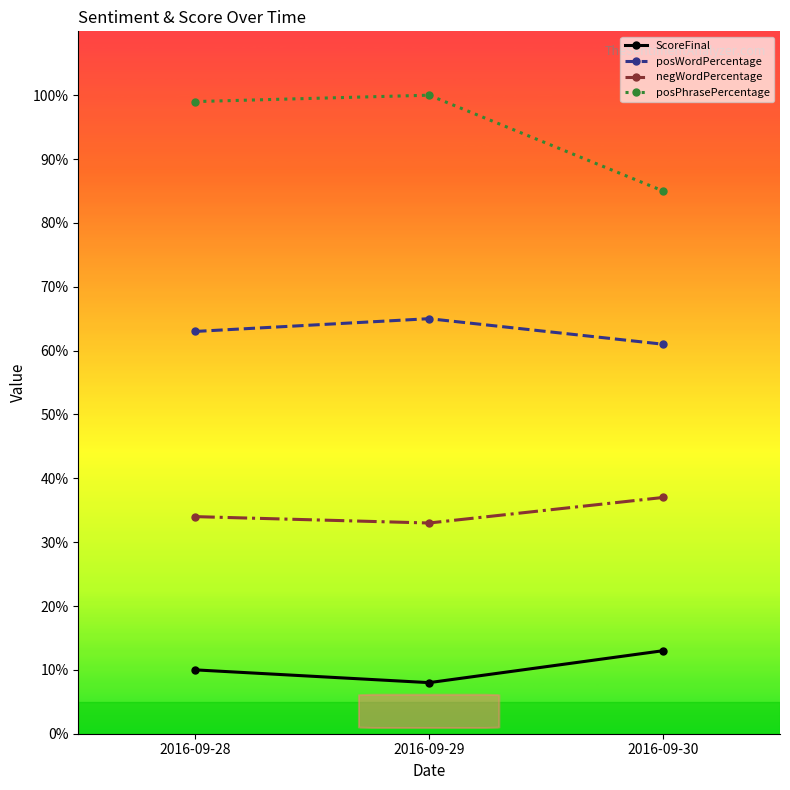

Between 2016-09-29 and 2016-09-30, which series saw the biggest shift?

posPhrasePercentage